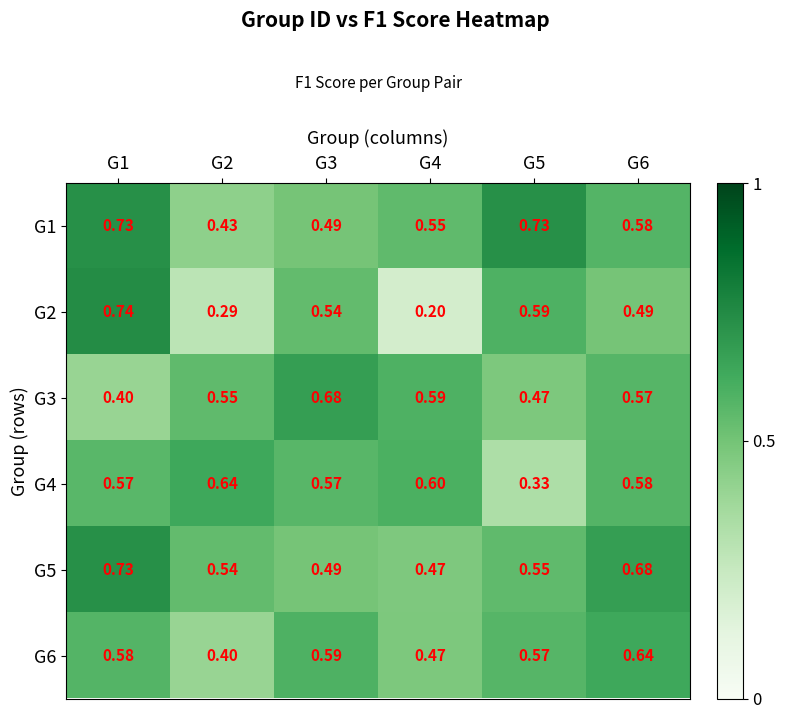

Which series has the largest range (max minus min)?

G2